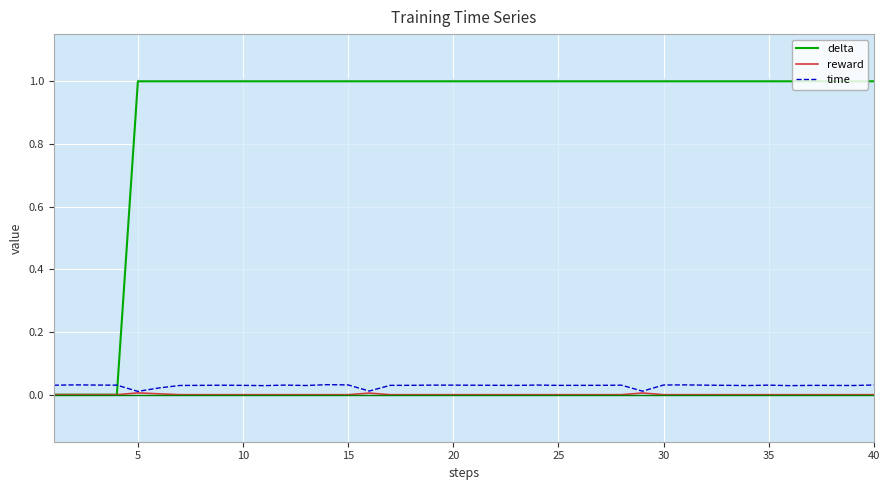

True or false: time and reward cross at least once.

False